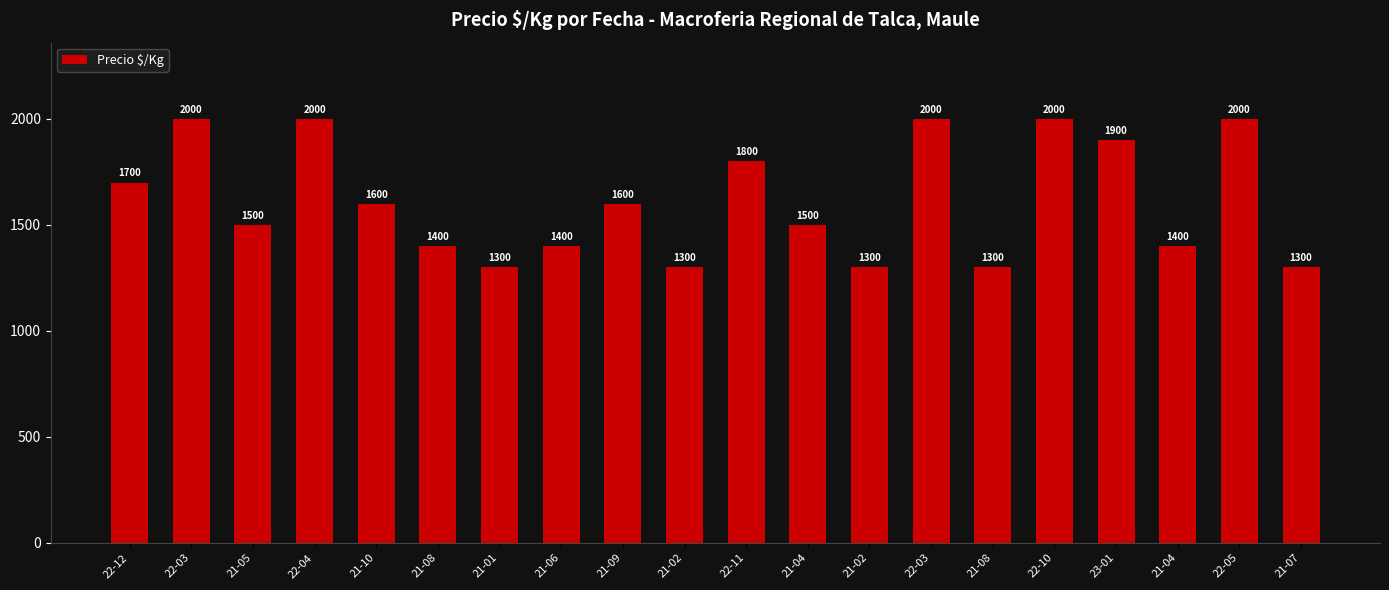

What is the change in value from 22-03 to 21-08?

-600